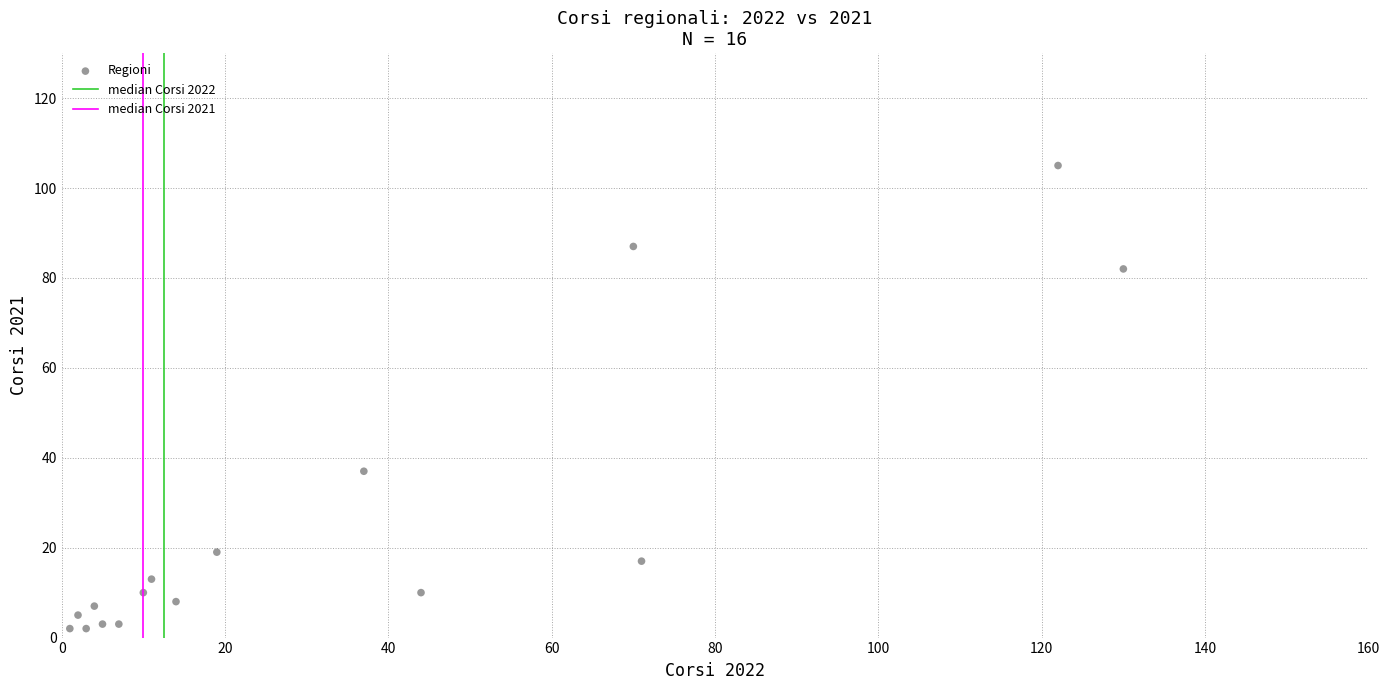

What is the range of Y values (max minus min)?

103